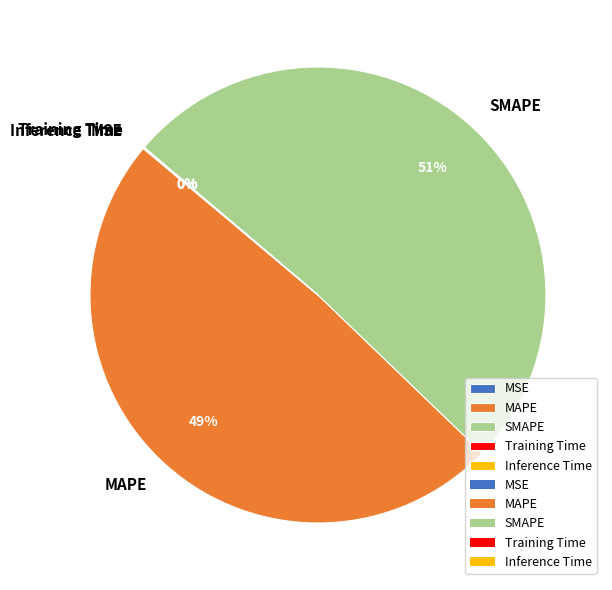

The MAPE slice represents 36% of the pie. True or false?

False